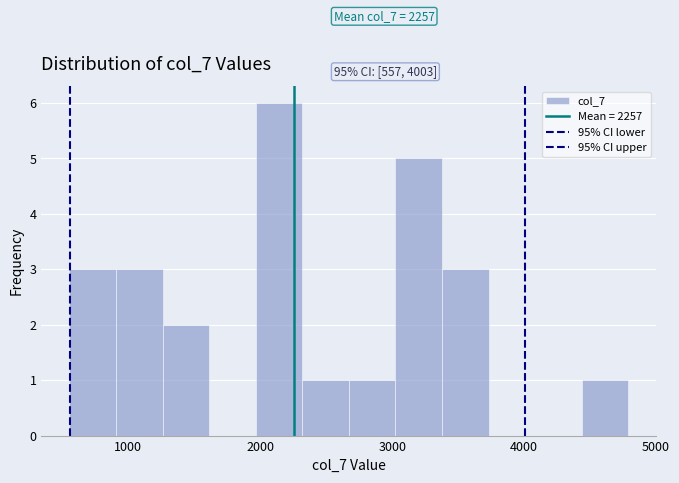

Around what value on the x-axis is the tallest bar? Give the approximate position of its centre, as read against the axis.

2100